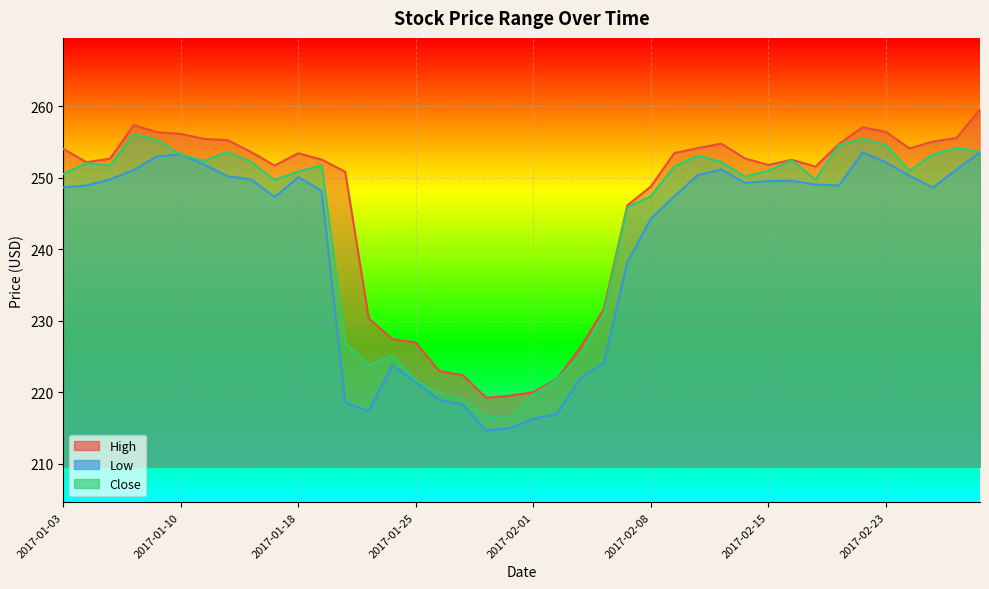

At which label is High closest to 239?

2017-02-07